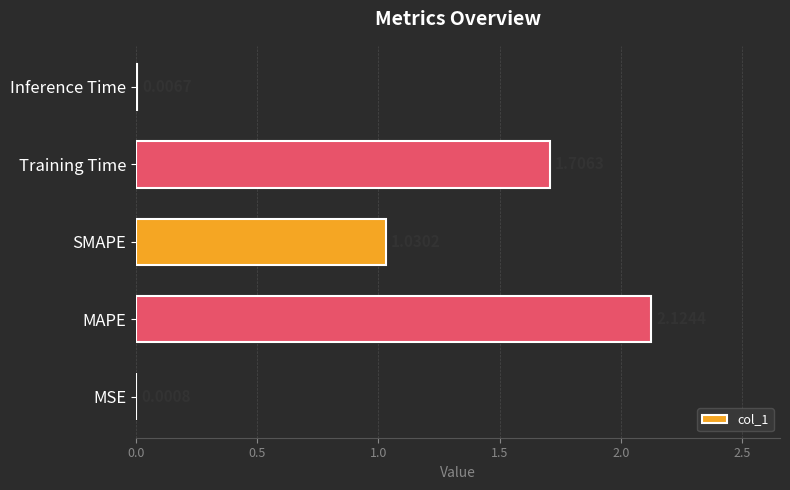

At which label is the value closest to 1?

SMAPE